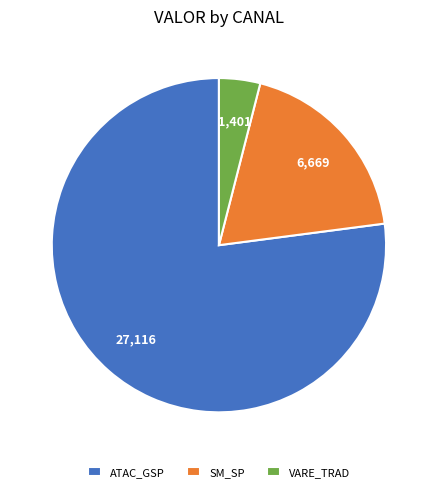

Is the sum of VARE_TRAD and ATAC_GSP greater than half?

Yes